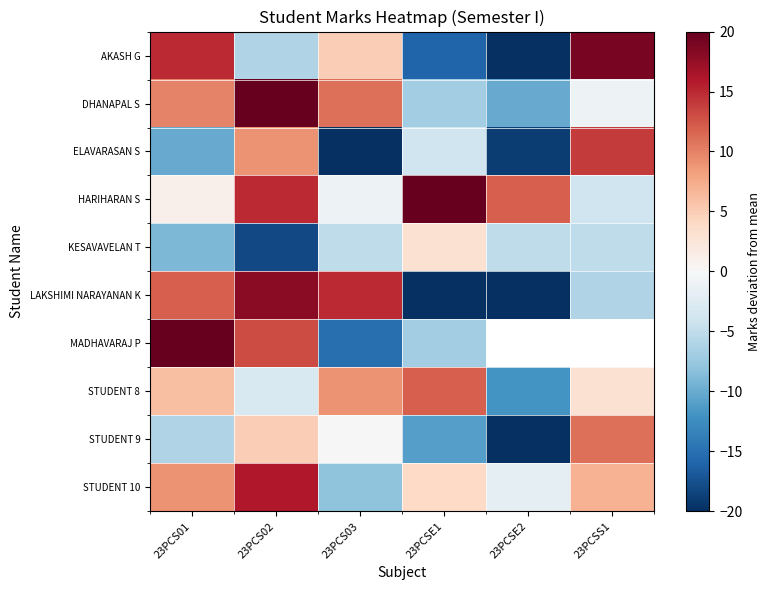

At which label is STUDENT 10 closest to 3?

23PCSE1